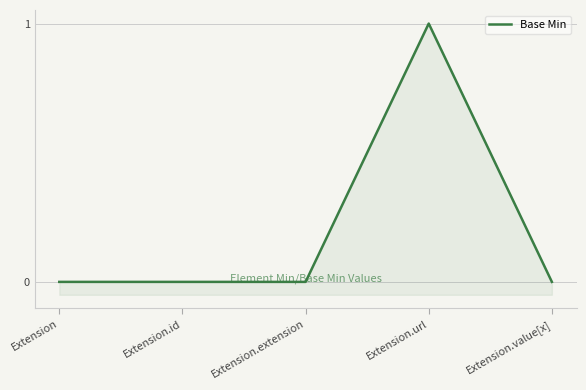

How many distinct data groups are displayed?

1